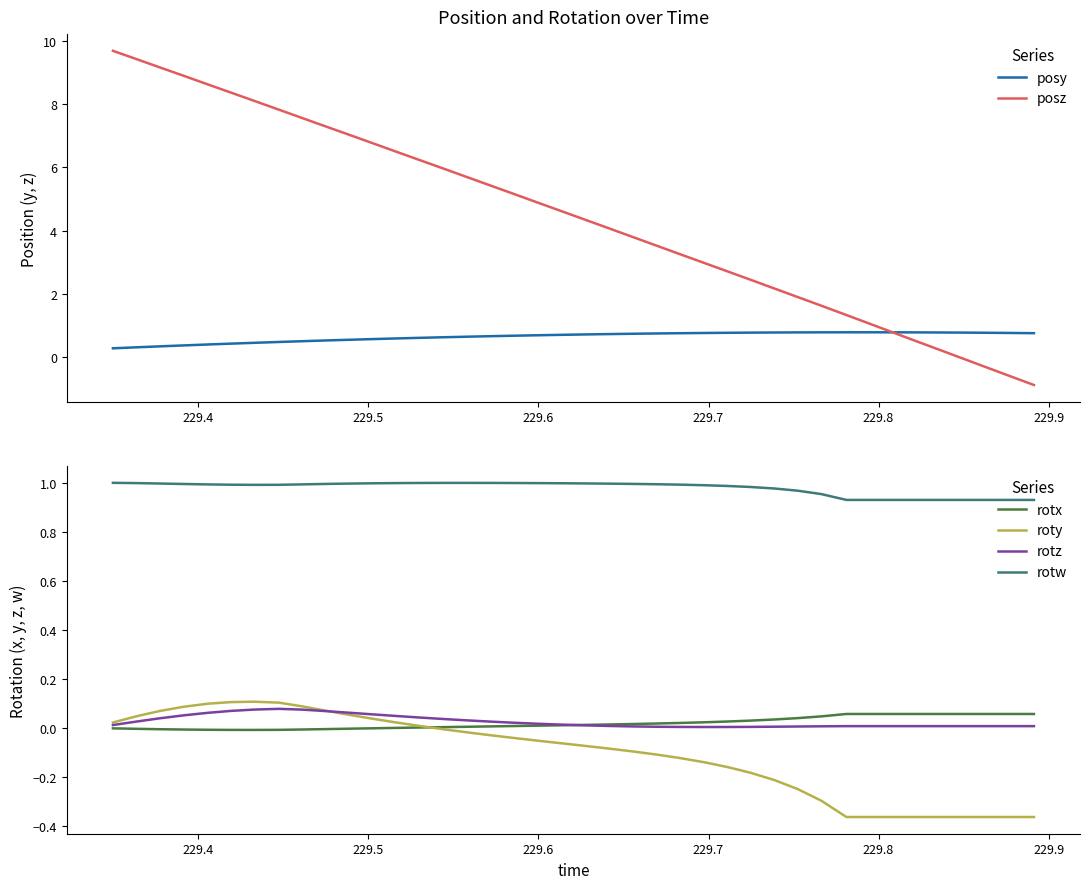

How many series are shown in this chart?

6